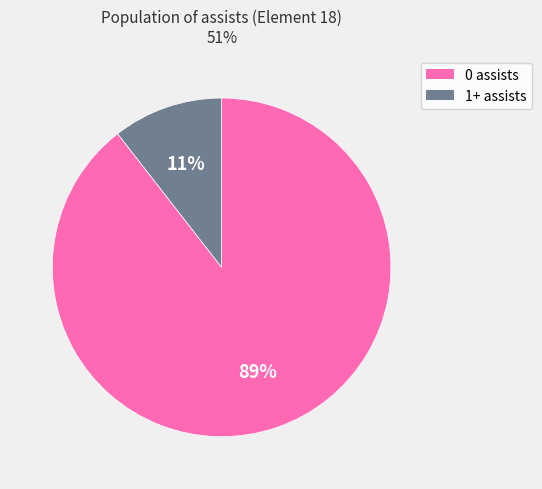

To the nearest percent, what is the combined percentage of 0 assists and 1+ assists?

100%